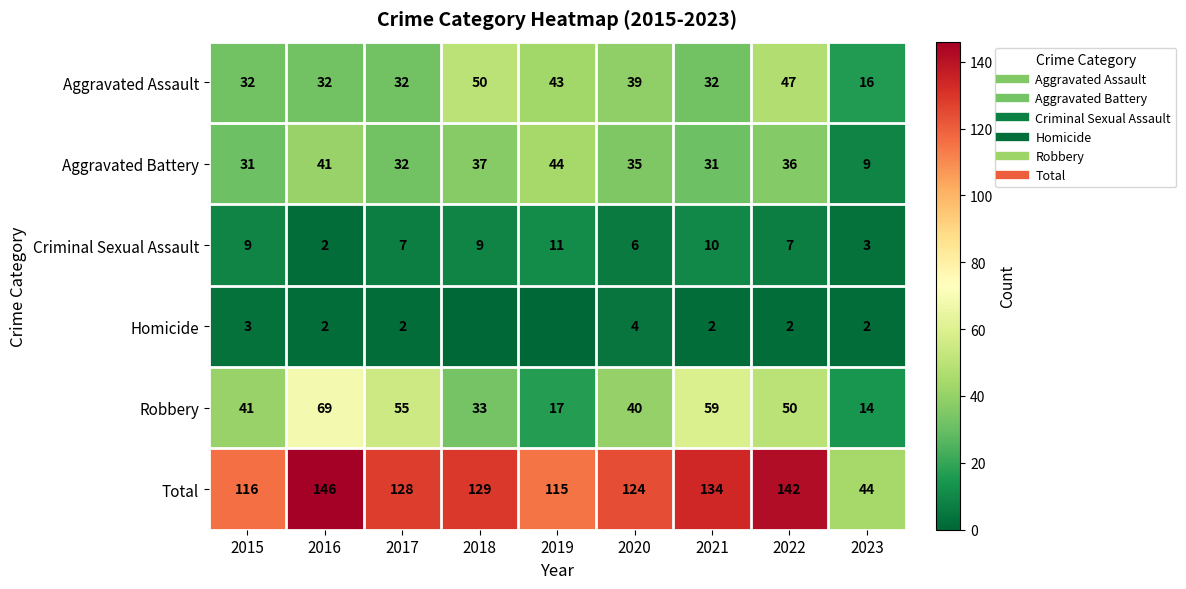

True or false: Aggravated Battery has a value of 44 at 2019.

True